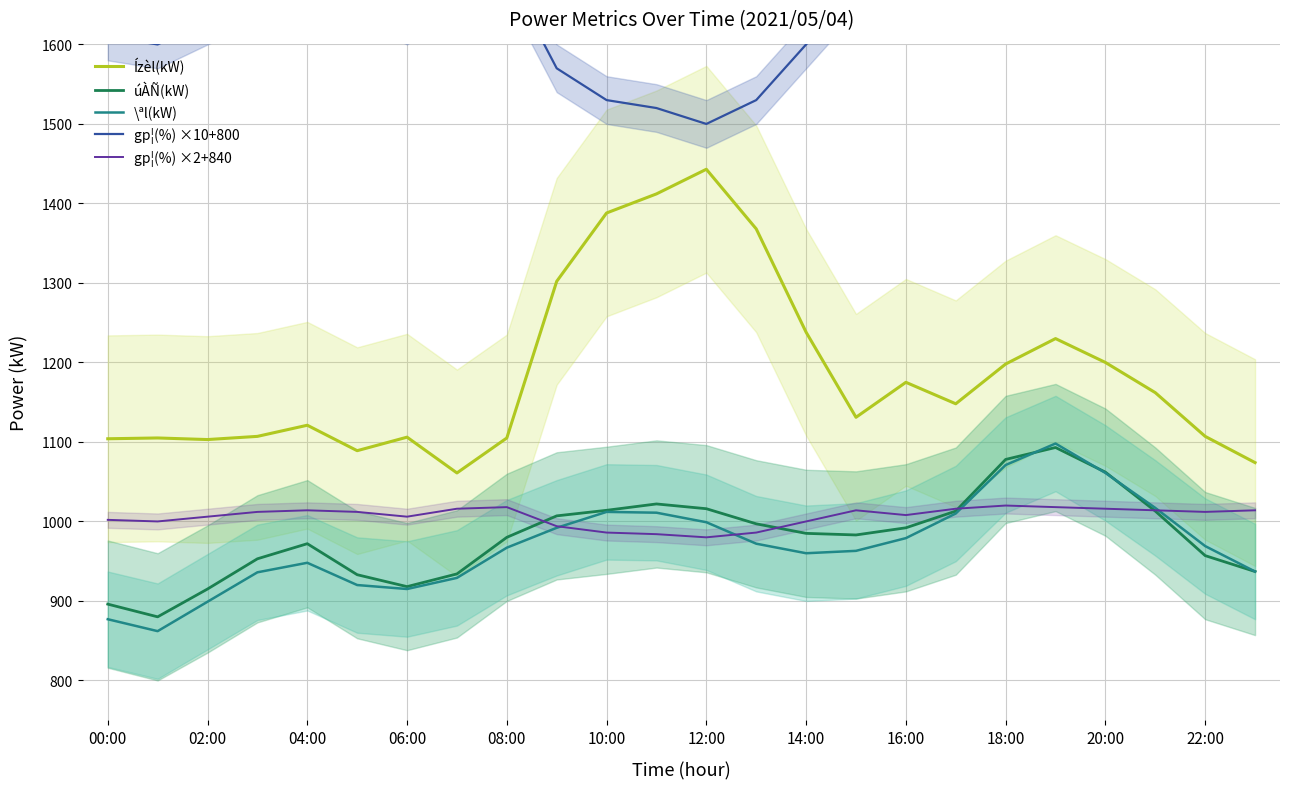

The \ªl(kW) series shows 1071 at 18:00. True or false?

True